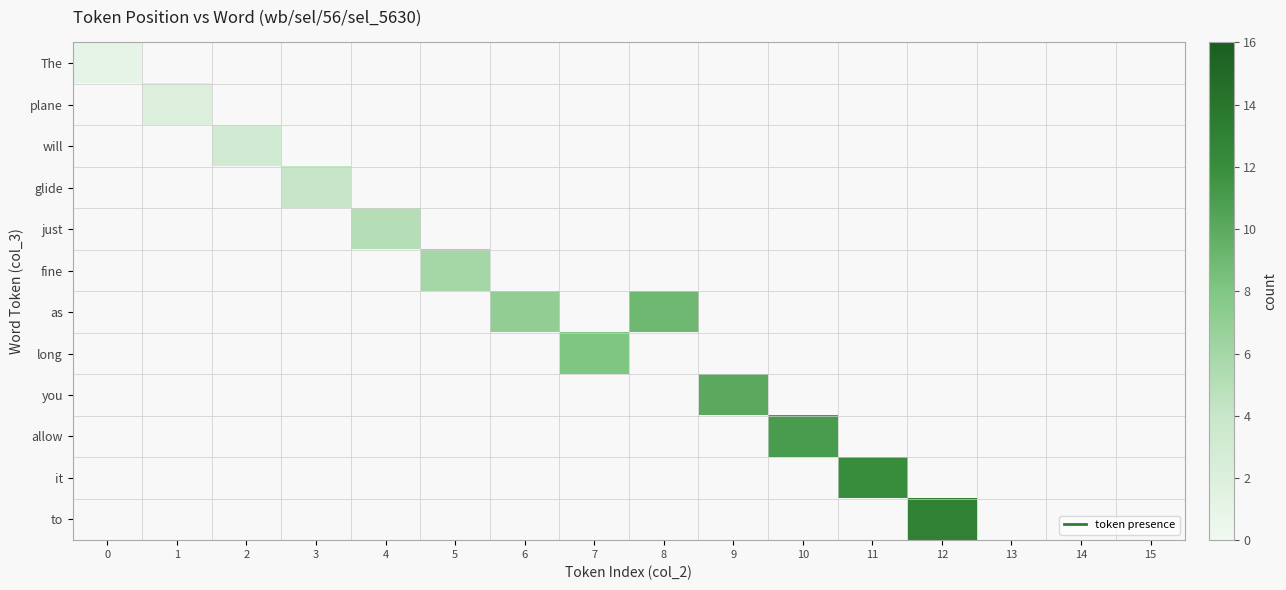

Between 10 and 13, which series saw the biggest shift?

allow